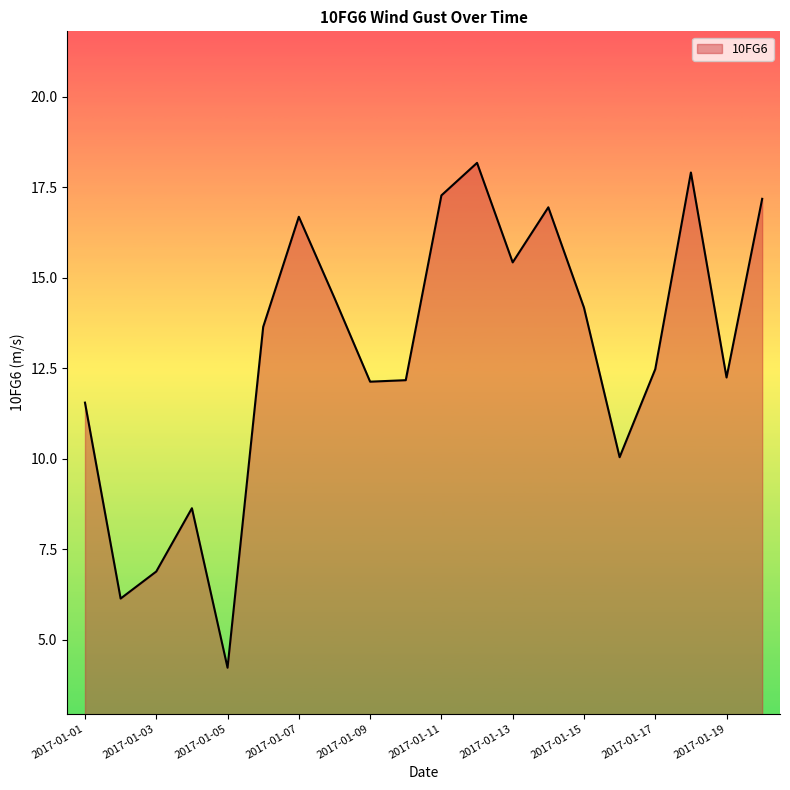

What is the smallest value displayed?

4.2